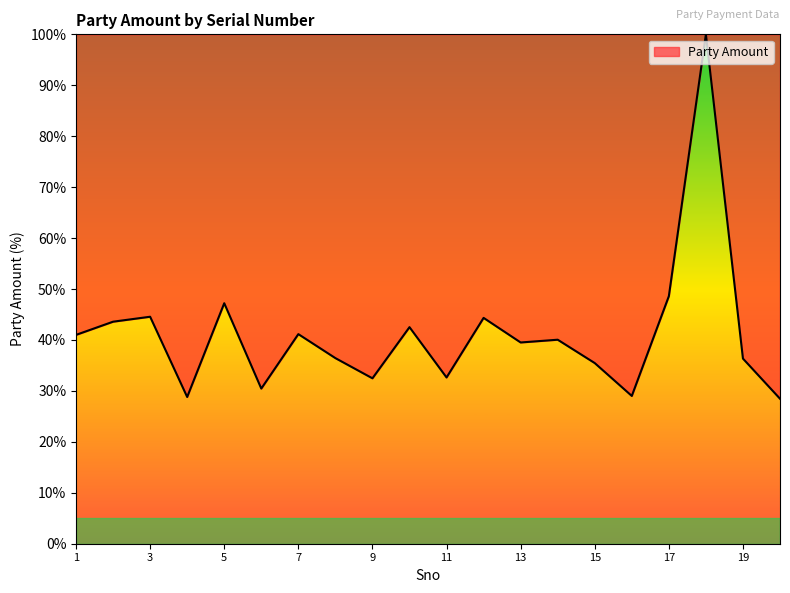

What is the sum of all values?

822.6